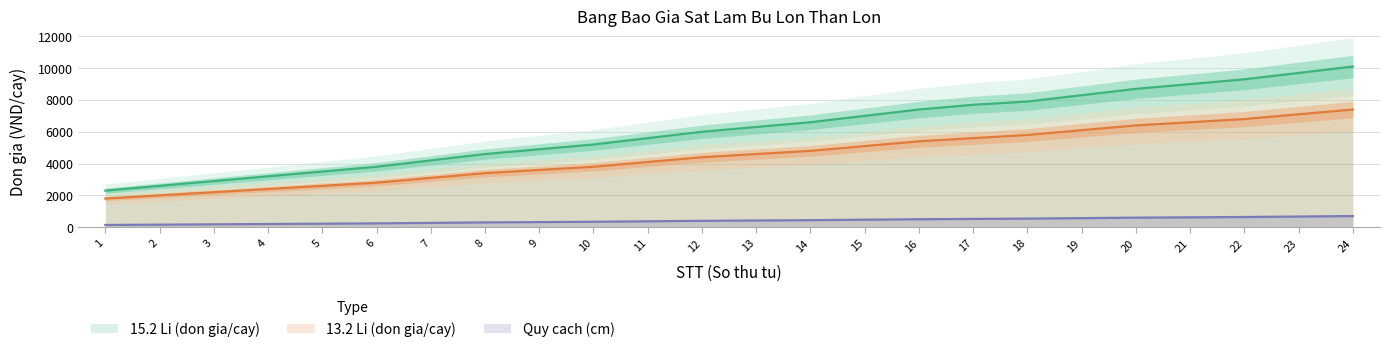

Rank the series at 23 from highest to lowest value.

15.2 Li (don gia/cay), Quy cach (cm), 13.2 Li (don gia/cay)